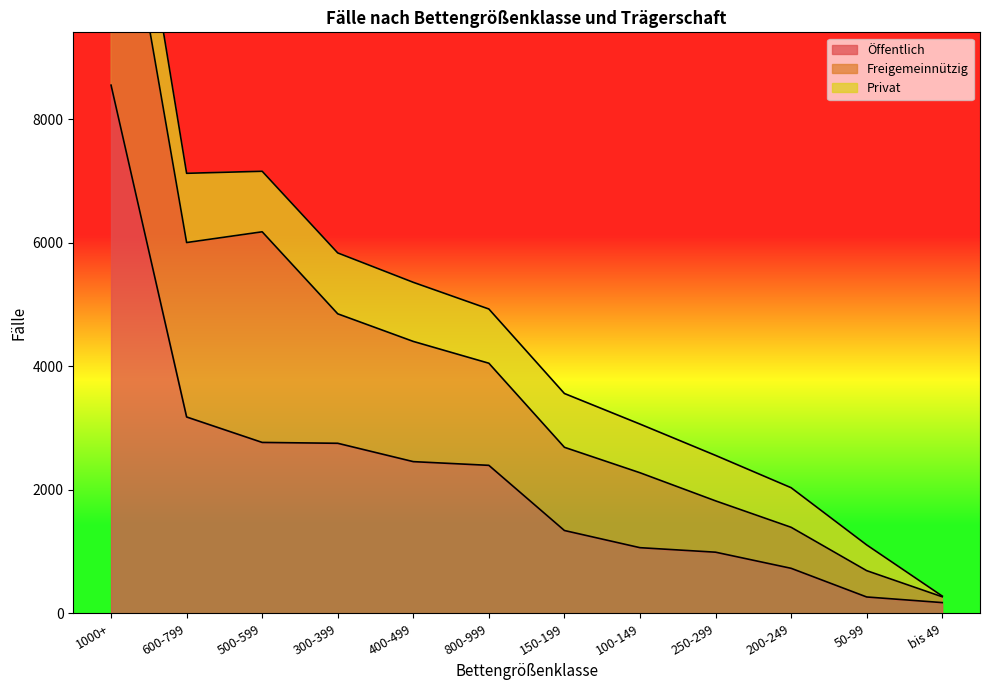

True or false: Privat and Freigemeinnützig intersect in this chart.

False